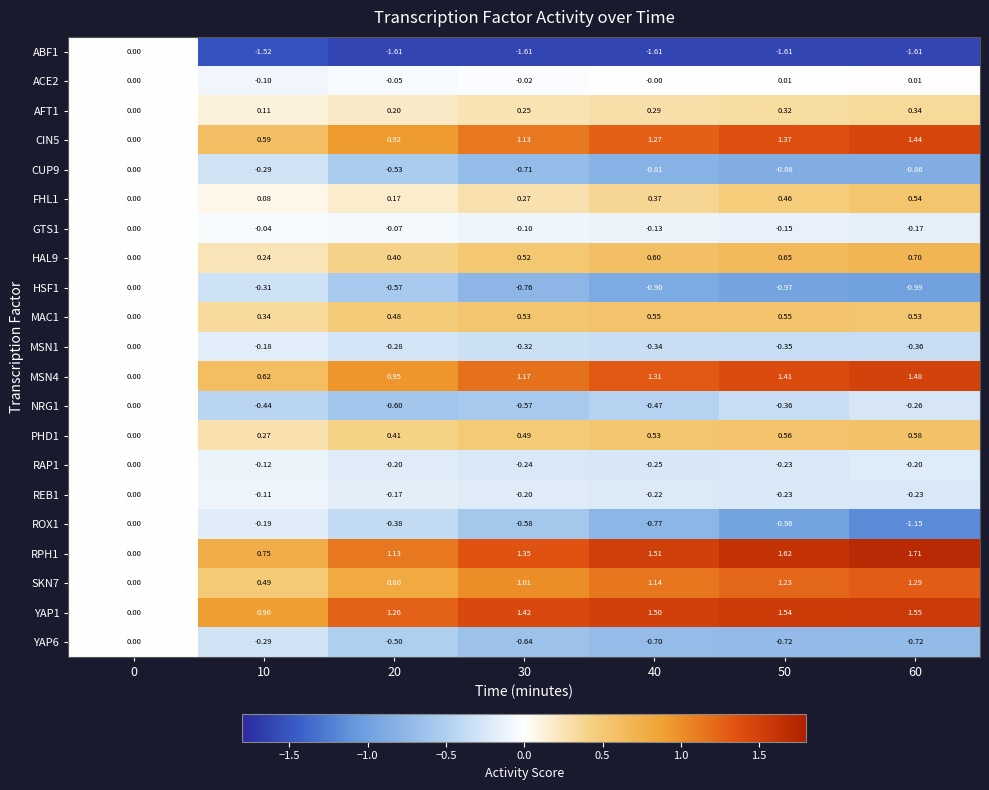

Is the value of MAC1 at 0 greater than the value of MSN4 at 40?

No